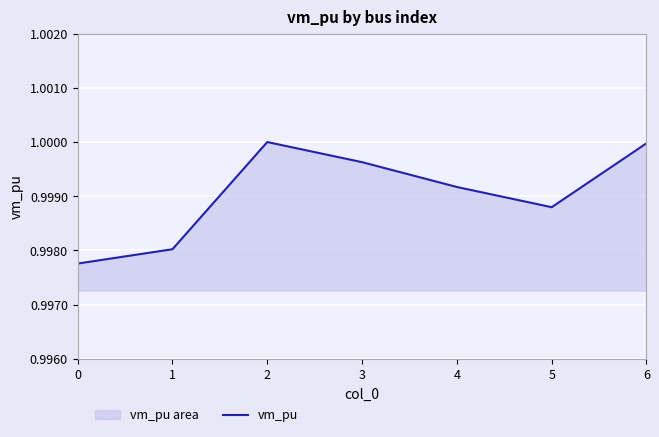

Reading left to right, what are all the values shown in this chart?

1.0	1.0	1.0	1.0	1.0	1.0	1.0